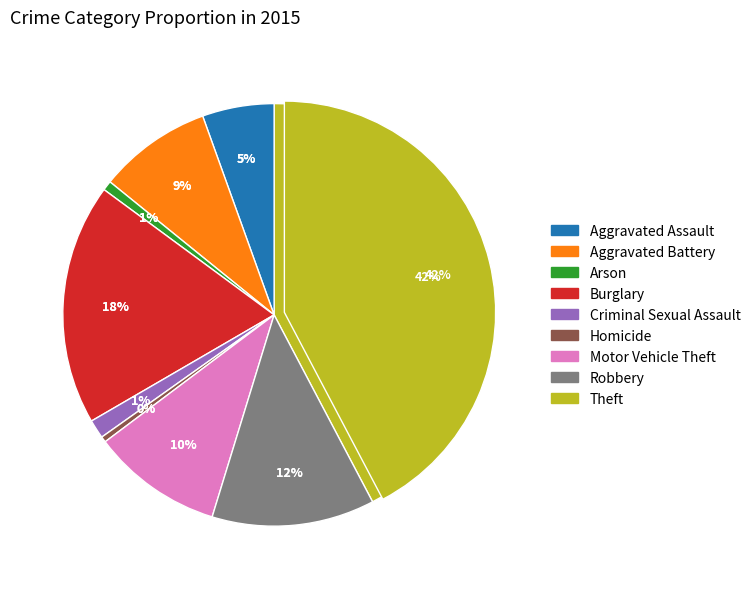

Approximately how many times larger is the value at Aggravated Battery compared to Burglary?

0.5